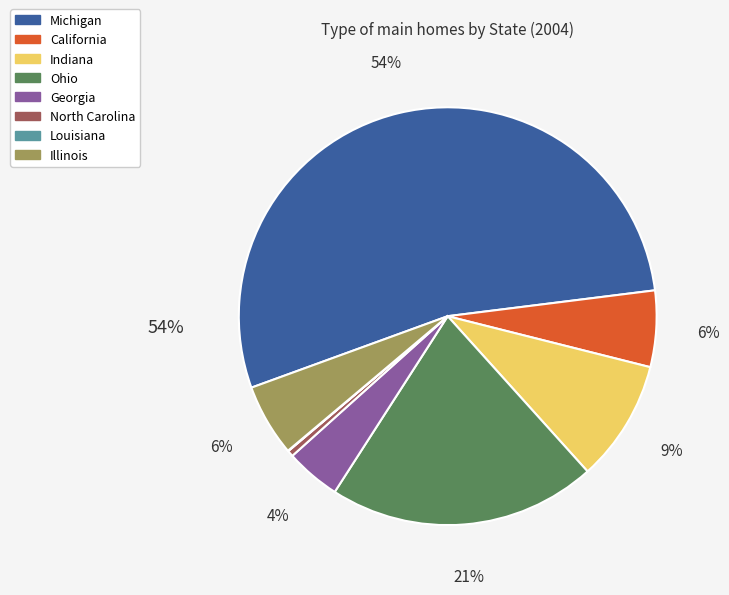

Which category accounts for the majority?

Michigan